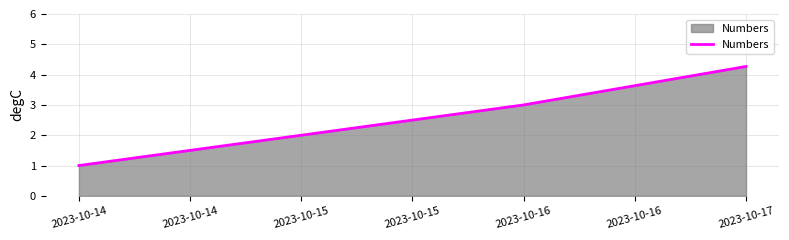

The chart shows a value of 2.0 at 2023-10-15. True or false?

True